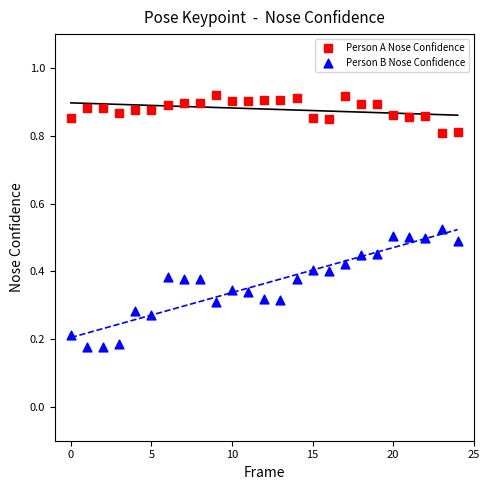

Across all data points, what is the range of Y values (max minus min)?

0.7